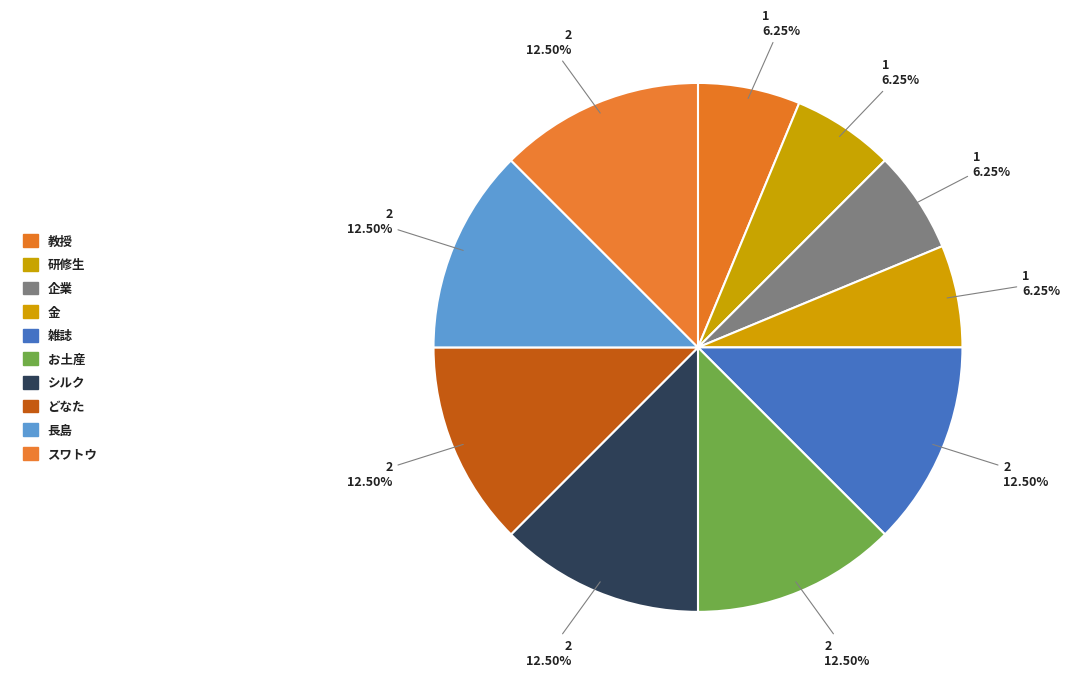

Is there any slice that represents more than half of the pie?

No